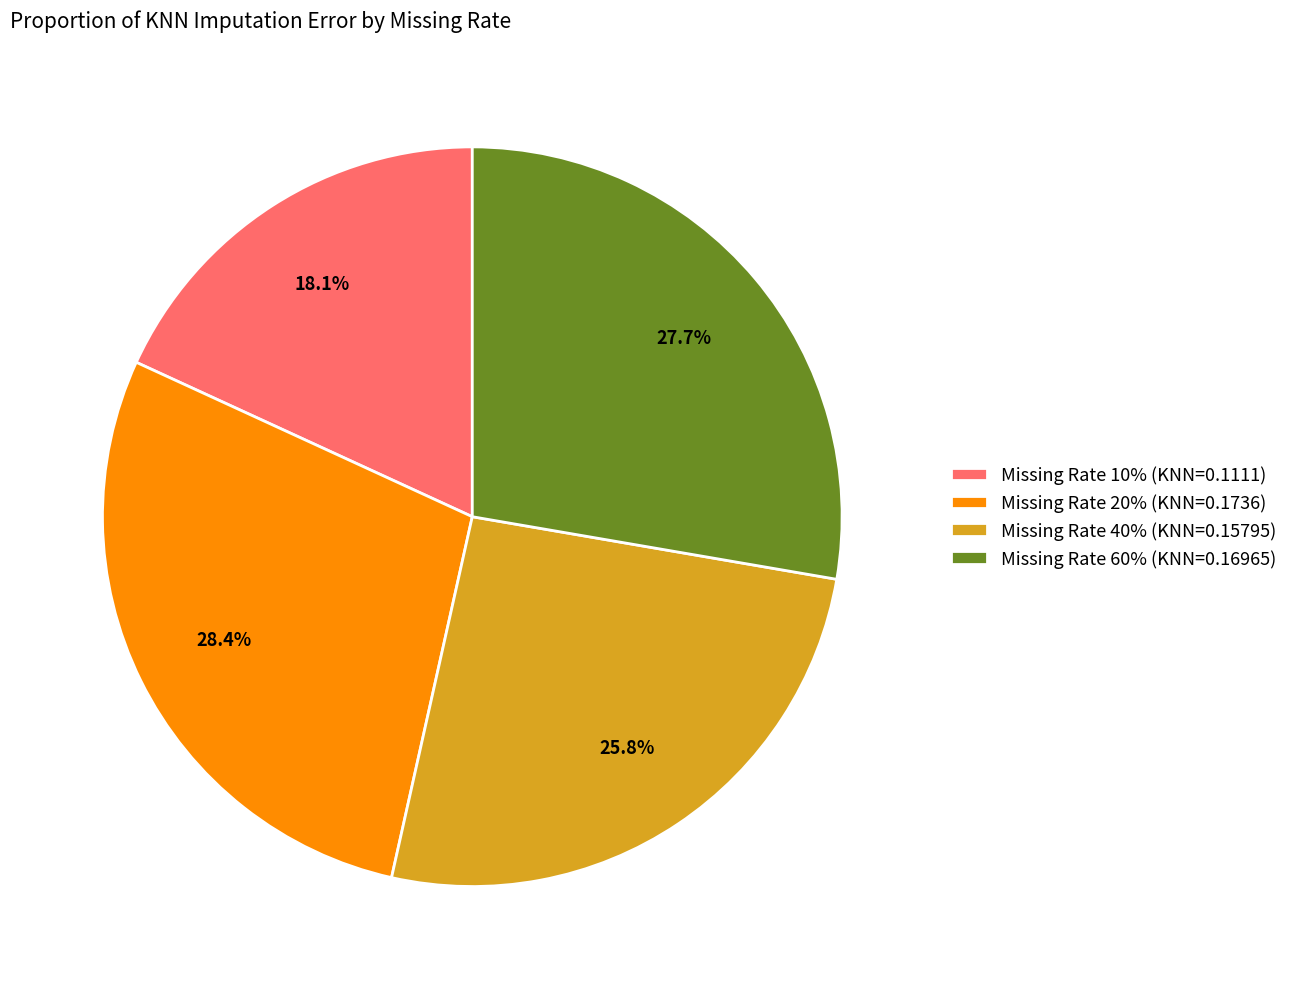

Which category has the biggest portion of the pie?

Missing Rate 20% (KNN=0.1736)